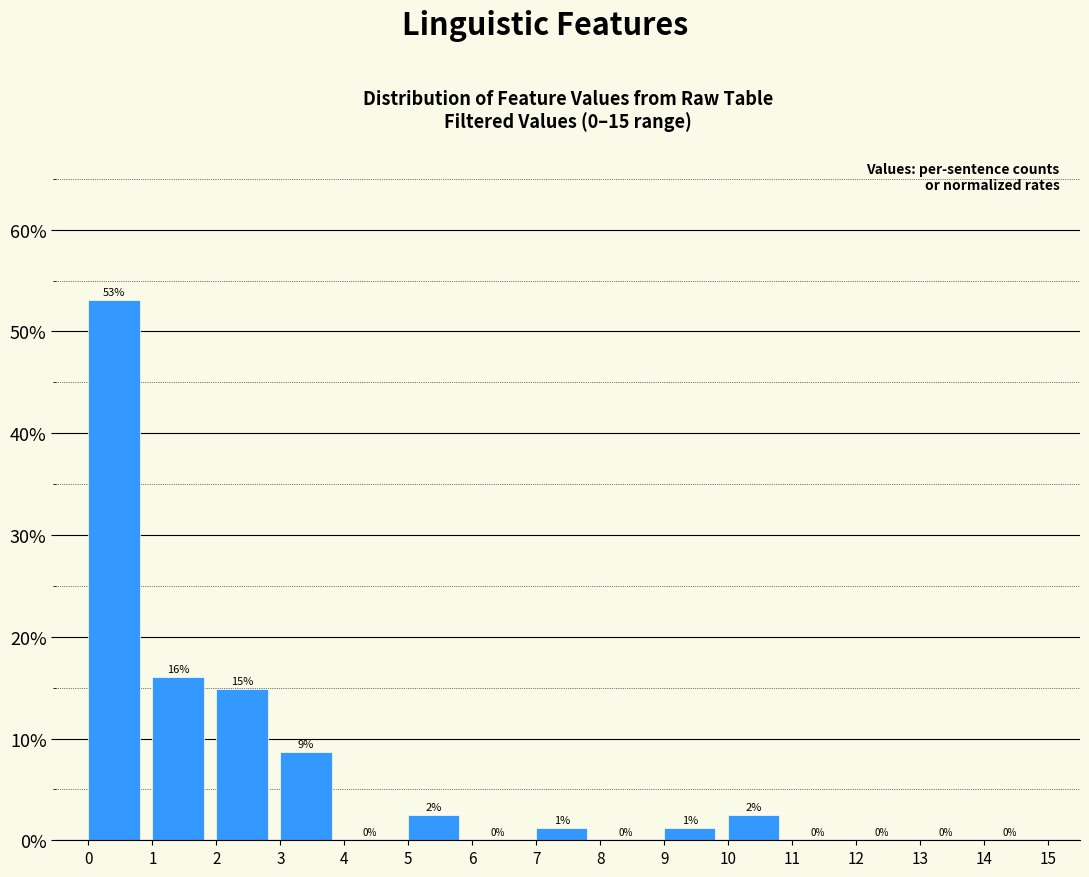

Over which range of the x-axis is the bar tallest?

0 to 1